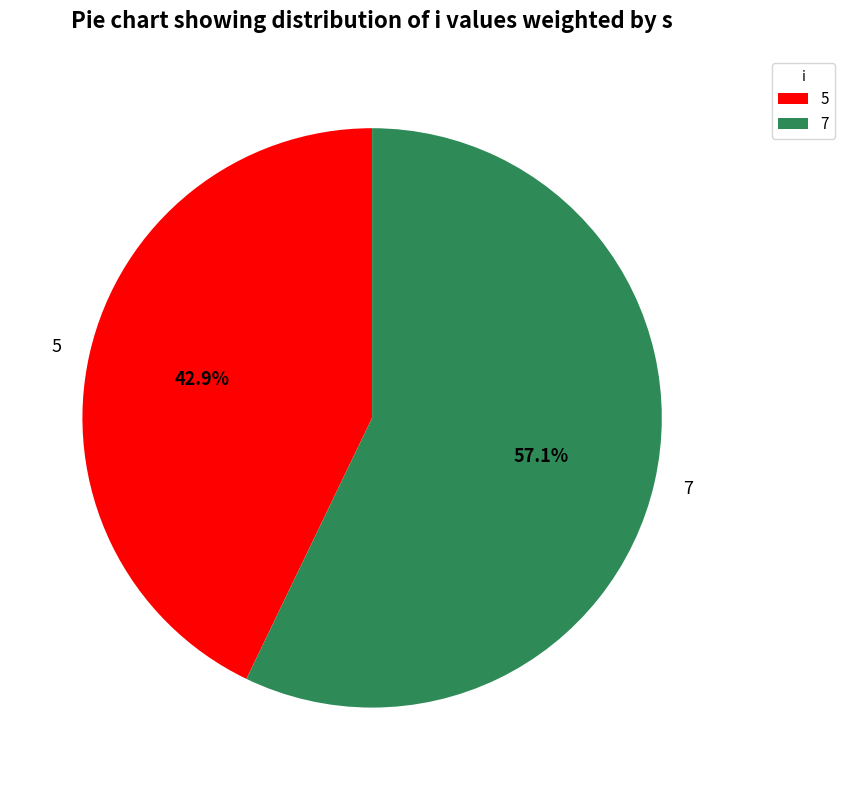

The 5 slice represents 37% of the pie. True or false?

False